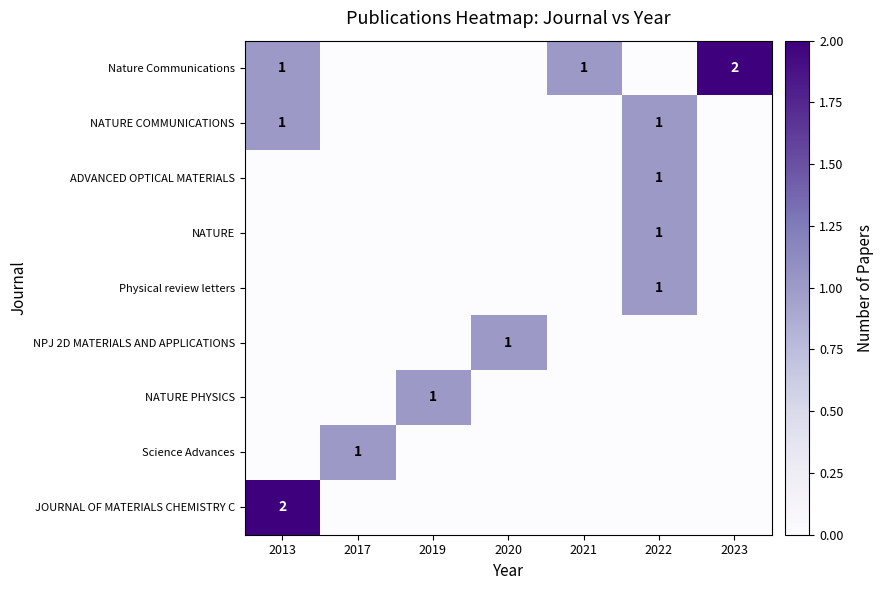

How many data points does each series have?

7